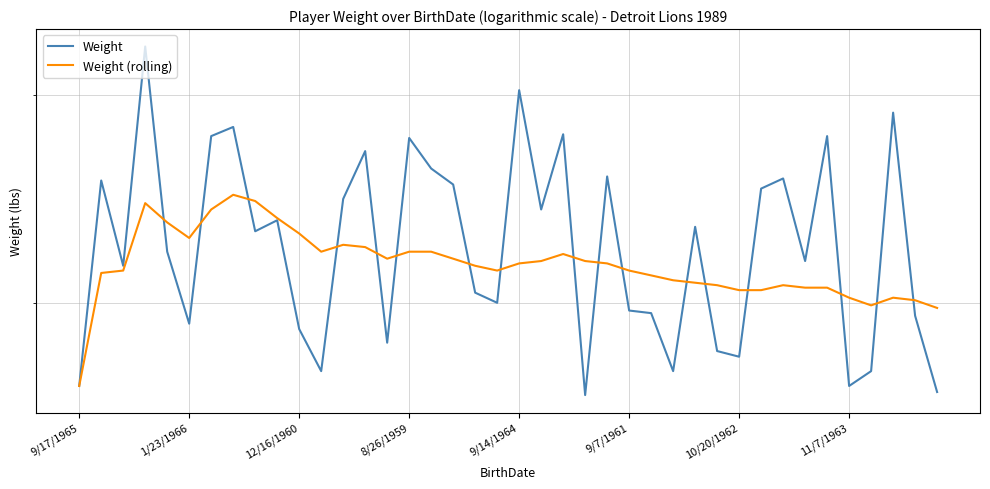

Rank the series at 11/7/1963 from highest to lowest value.

Weight (rolling), Weight